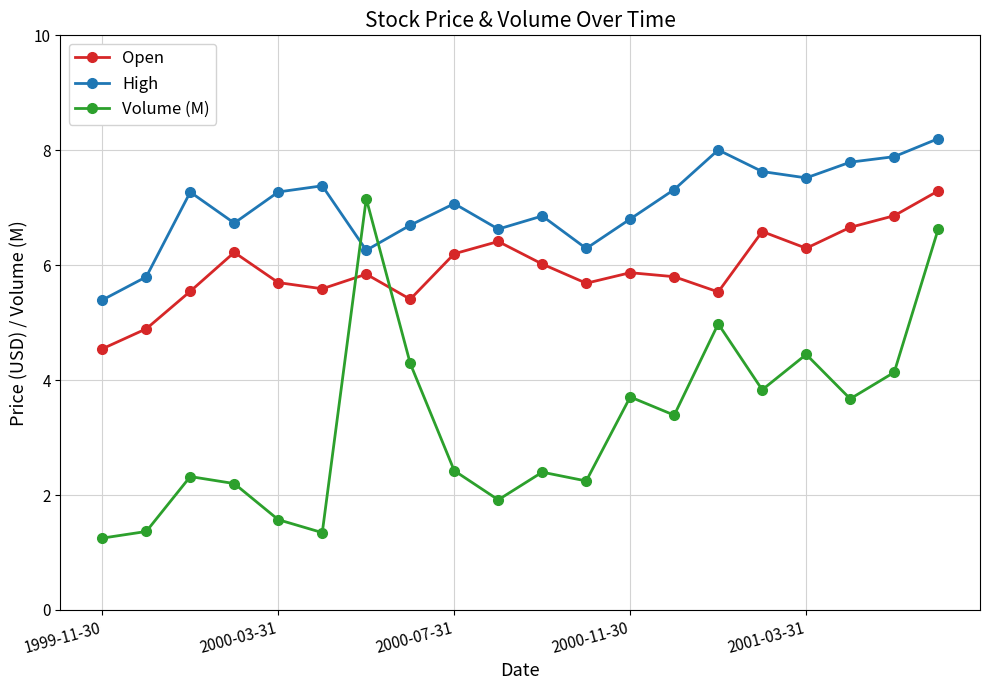

True or false: High and Open cross at least once.

False